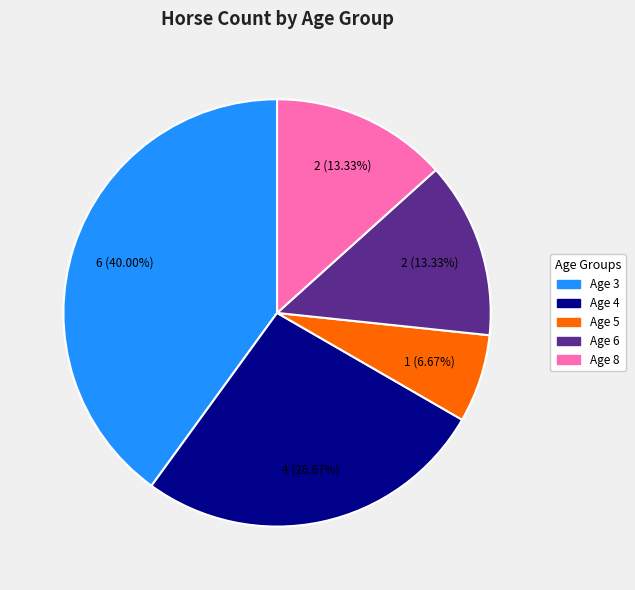

Count the number of slices in the pie.

5